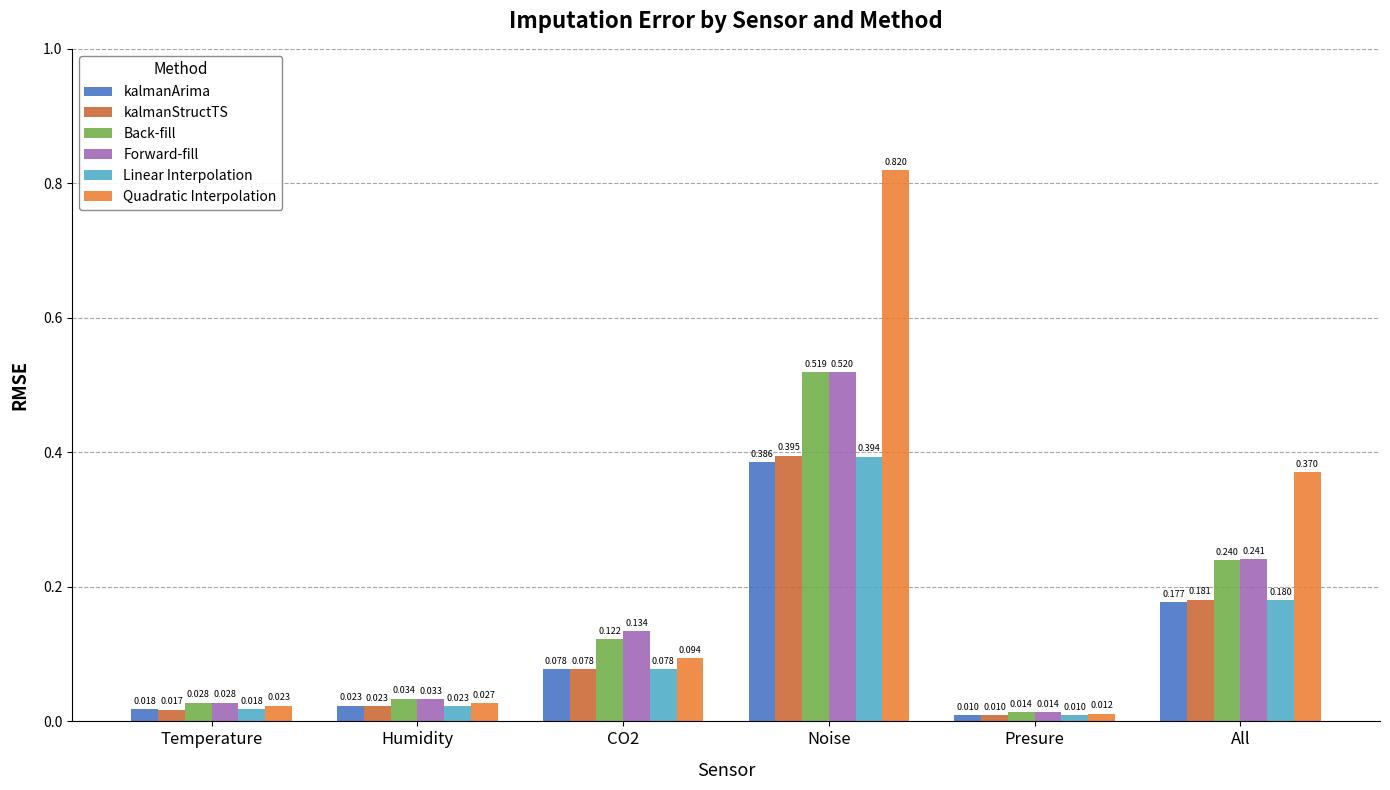

Between Temperature and Noise, which series saw the biggest shift?

Quadratic Interpolation